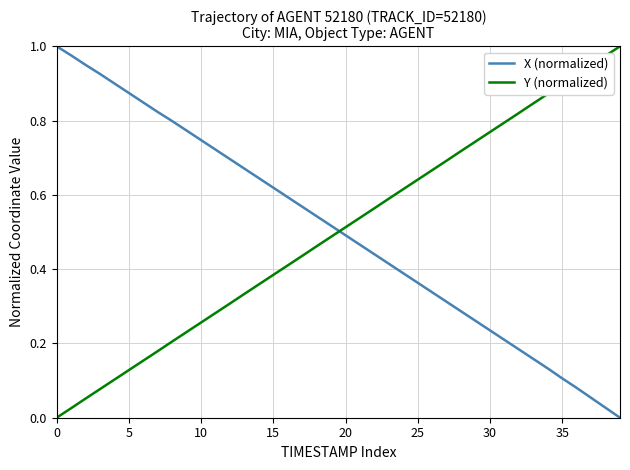

What are all the series names shown in the legend?

X (normalized), Y (normalized)